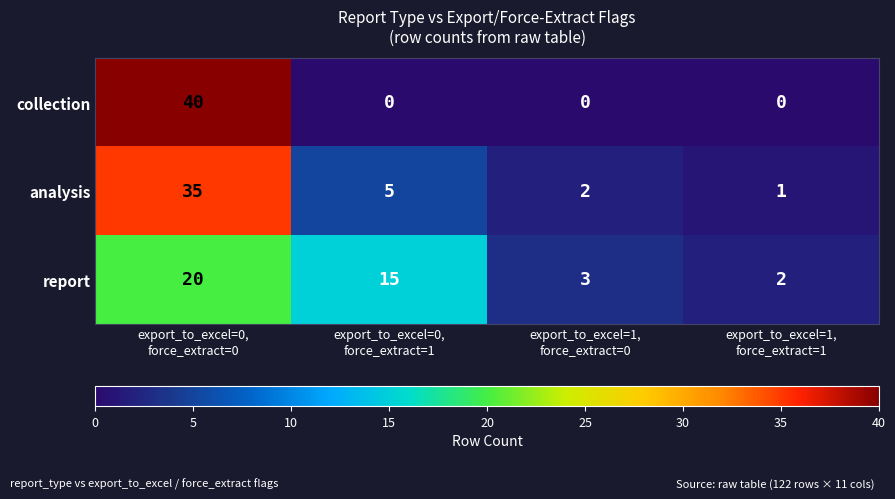

What is the sum of all analysis values?

43